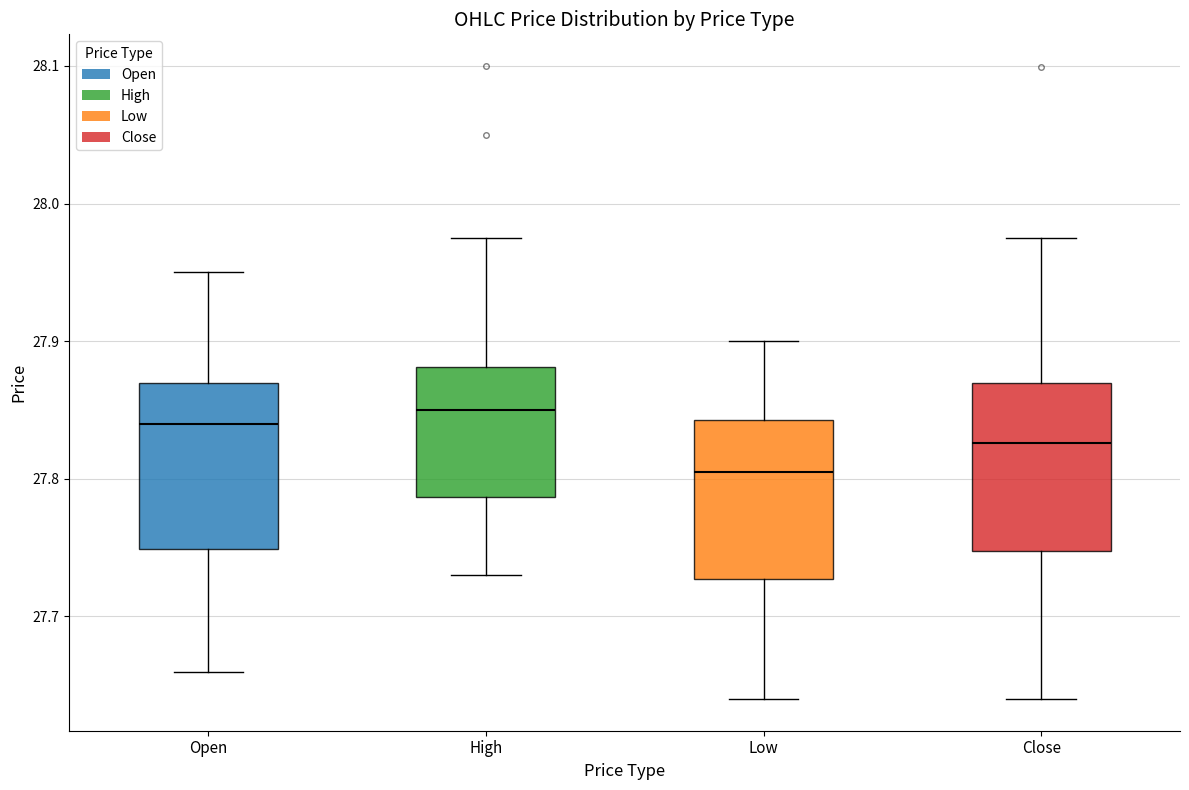

Where is the lower edge of the box for Close on the y-axis? The values are not printed on the chart, so give them approximately, as read against the axis.

27.75